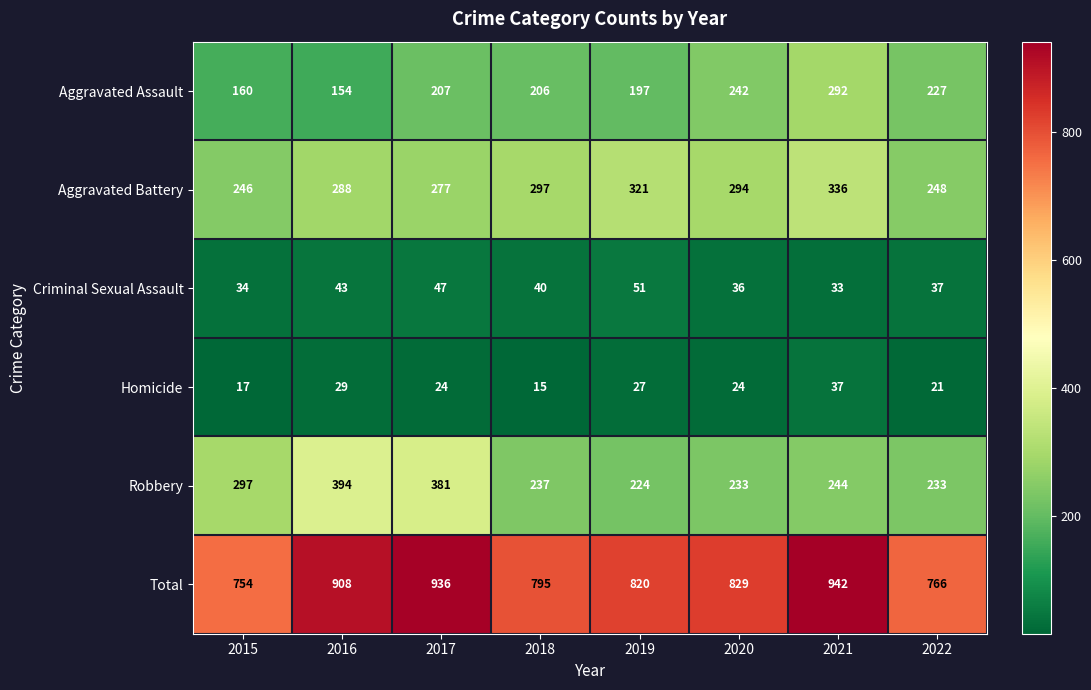

What is the greatest value displayed?

942